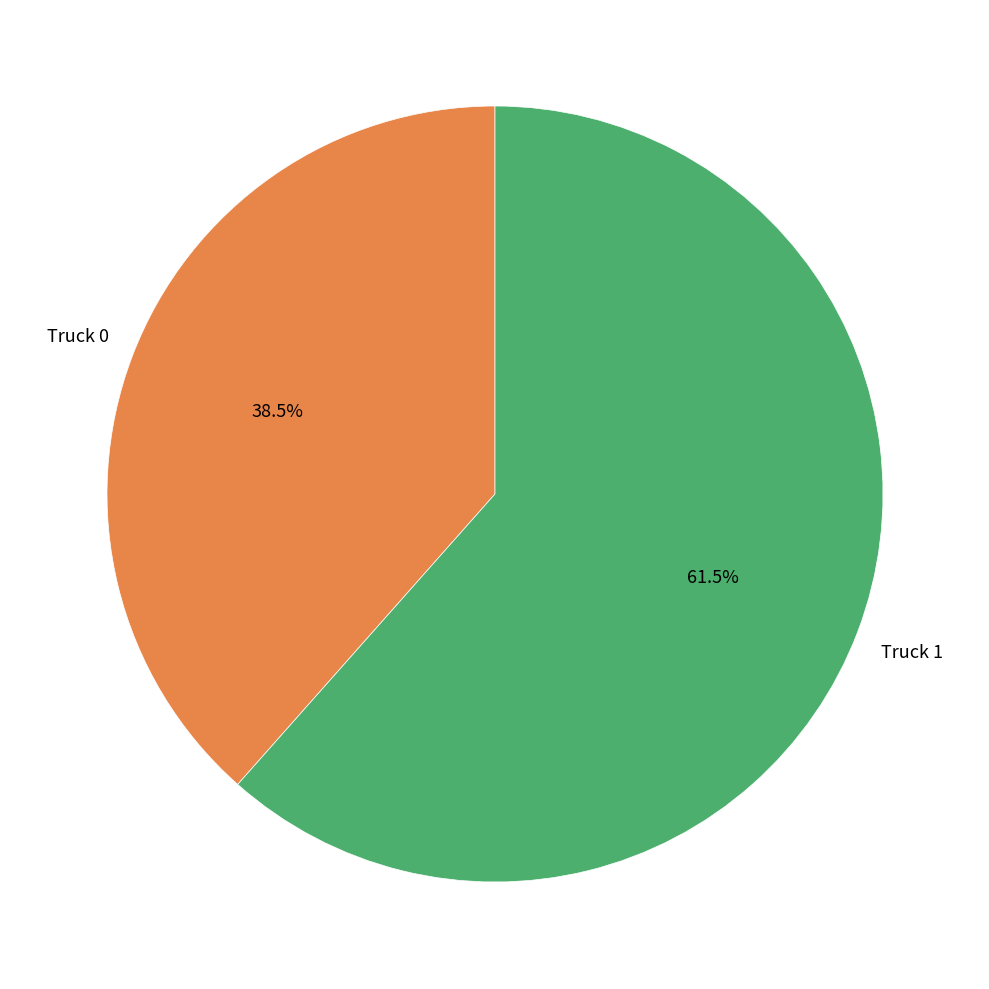

Does any single category account for the majority?

Yes